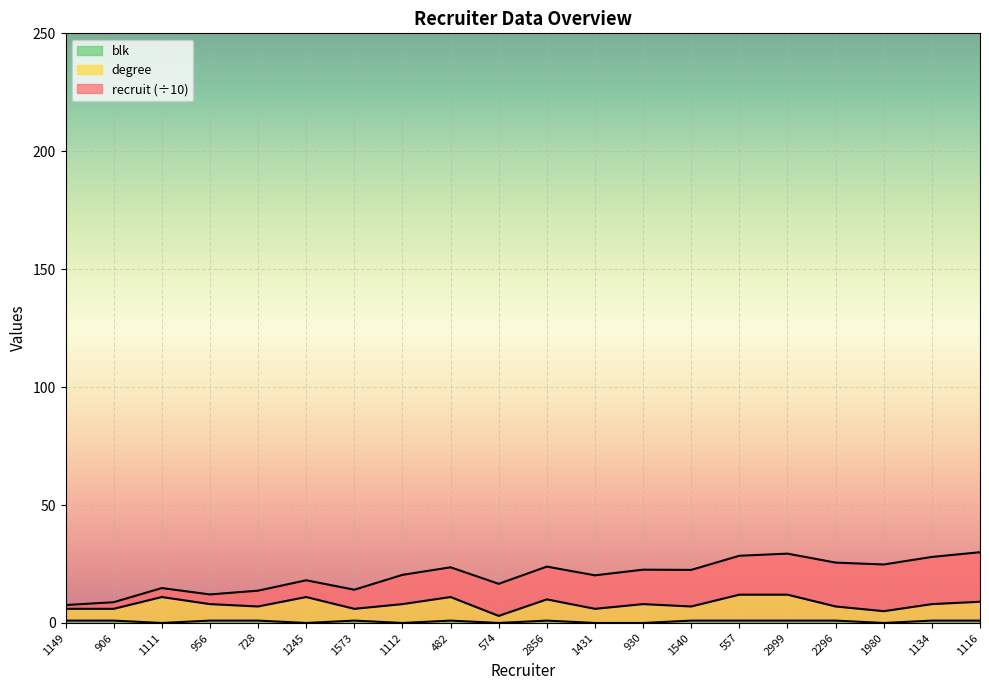

What is the difference between the second highest and minimum values in the blk series?

1